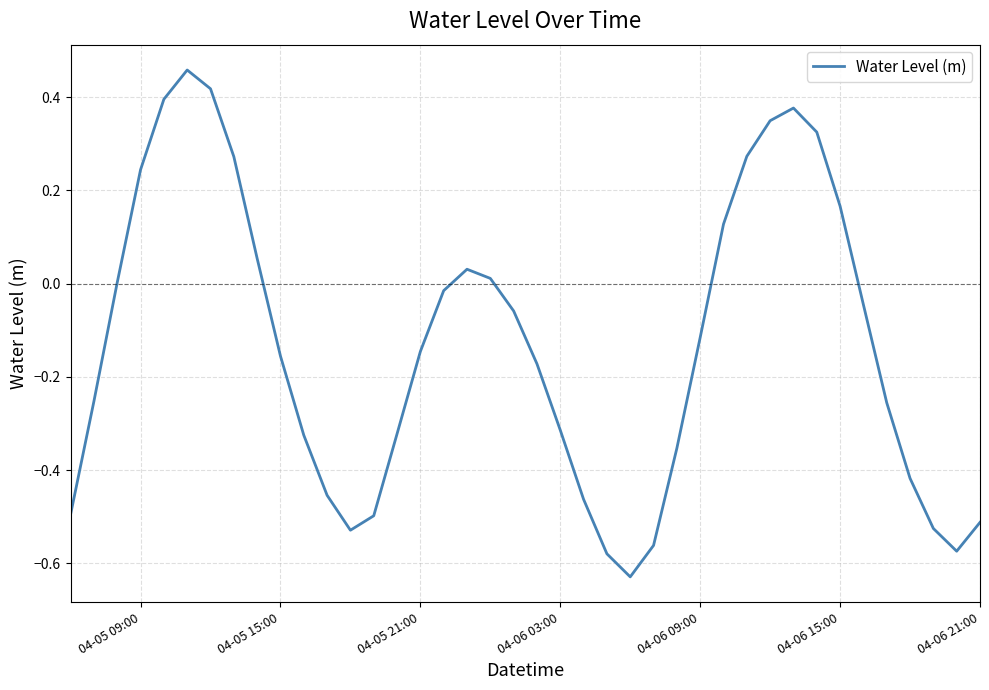

What is the difference between the maximum and minimum values?

1.1